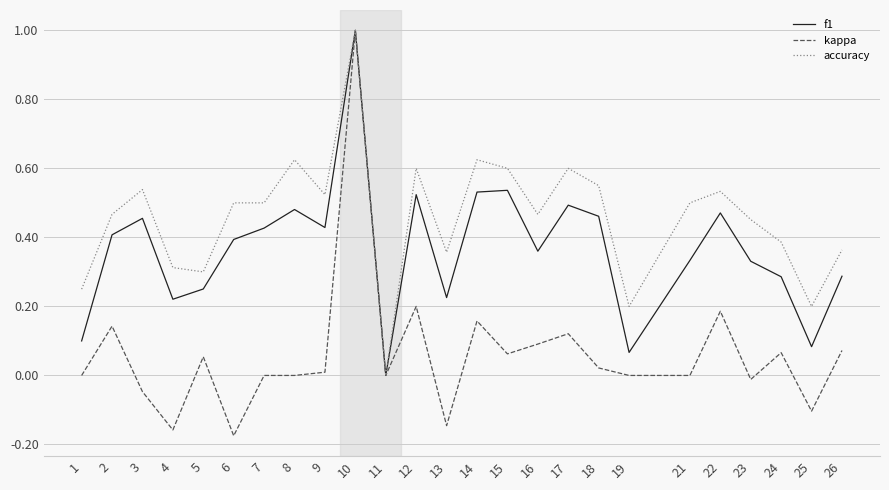

What is the total value across all series at 6?

0.7